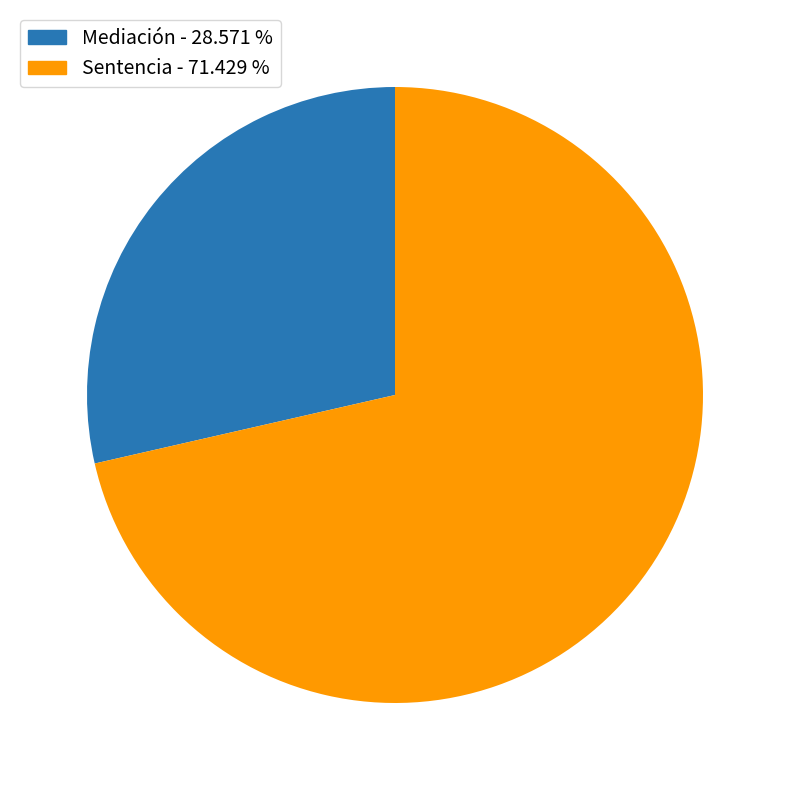

Combined, do Mediación and Sentencia account for over 50%?

Yes